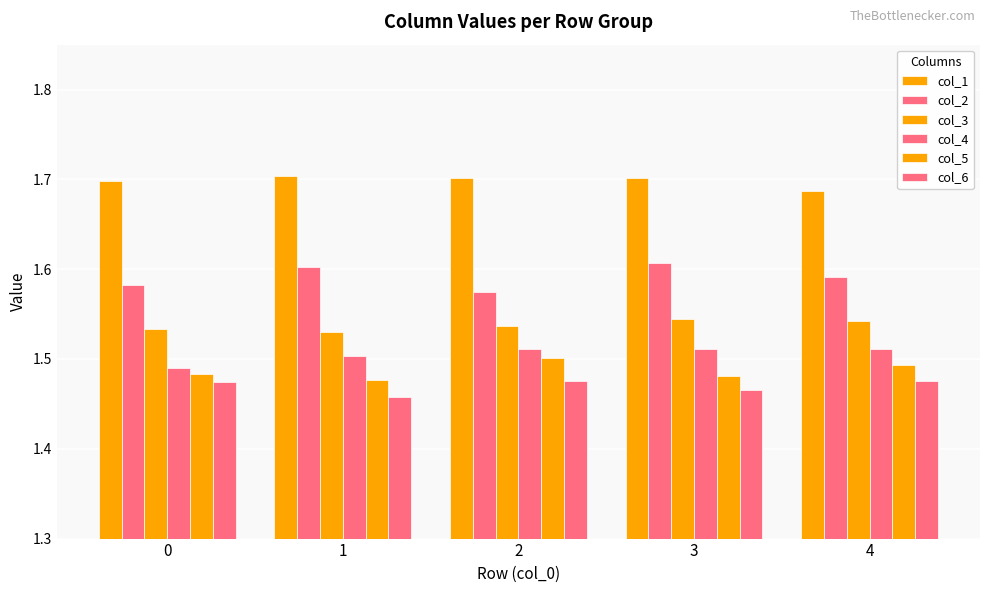

What is the sum of the col_2 values at 2 and 1?

3.2